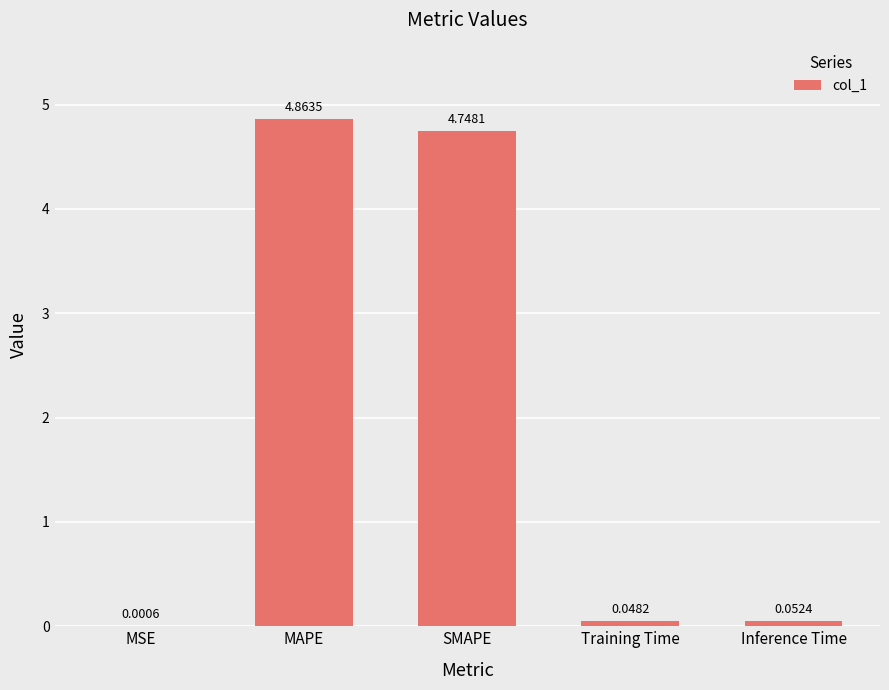

At which label is the value closest to 2?

Inference Time